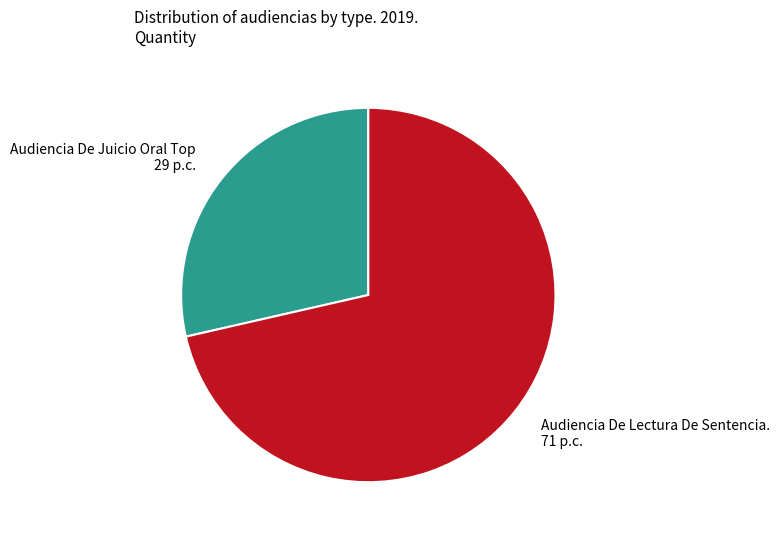

Does any single category account for the majority?

Yes